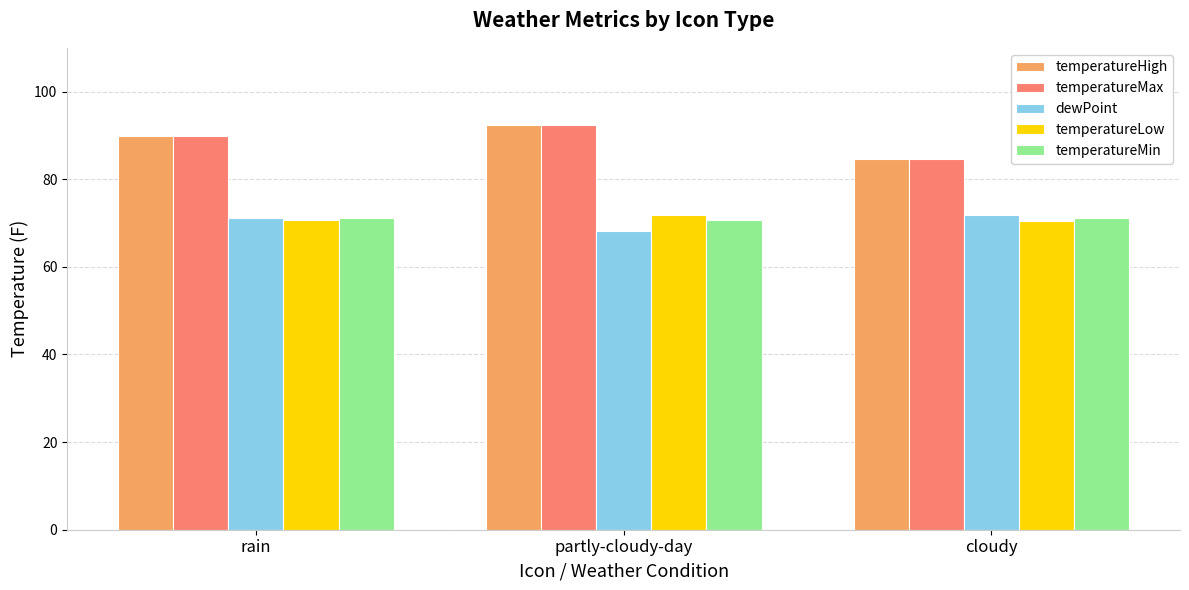

True or false: temperatureLow has a value of 111.7 at cloudy.

False